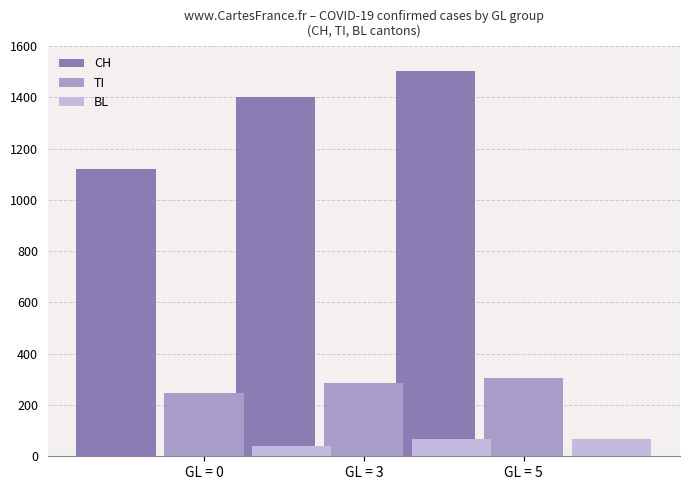

List the series in order of their overall mean, lowest first.

BL, TI, CH